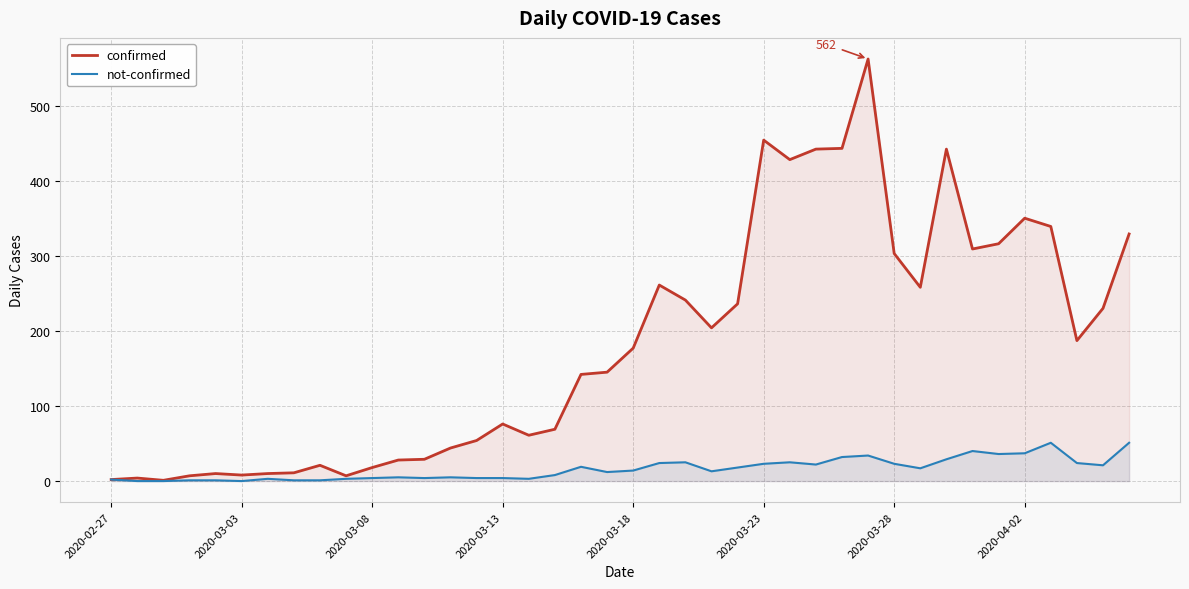

How many values in the confirmed series are below 177?

20